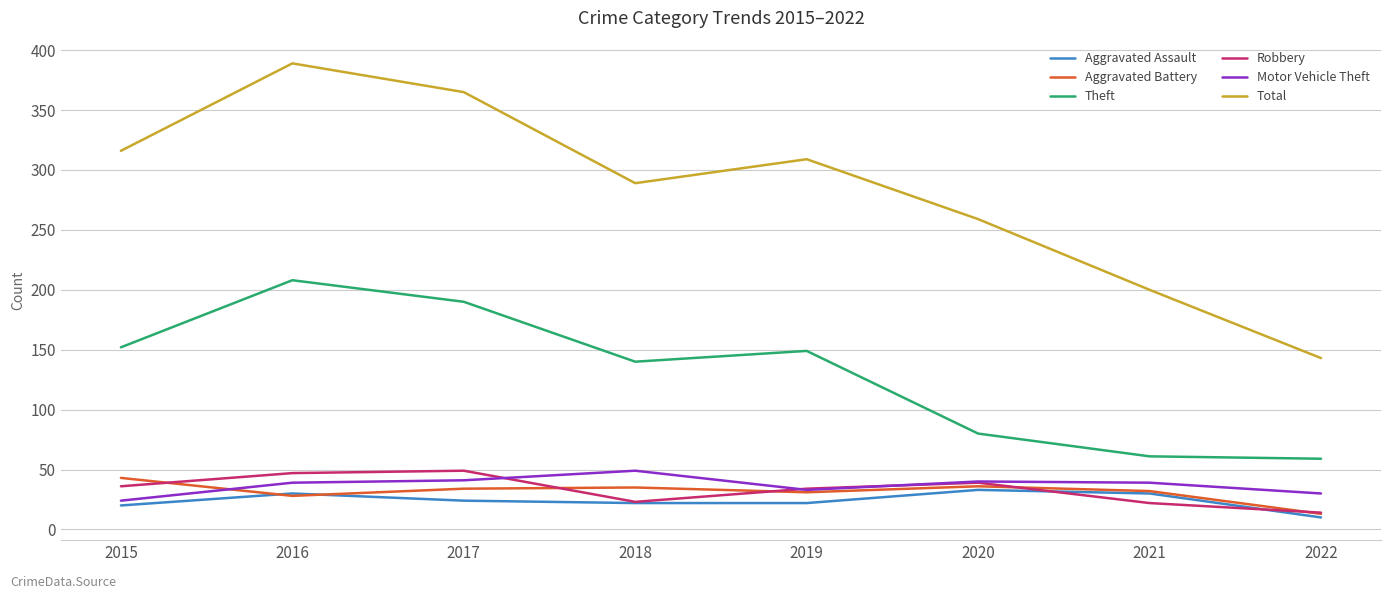

At how many categories does at least one series exceed 98?

8